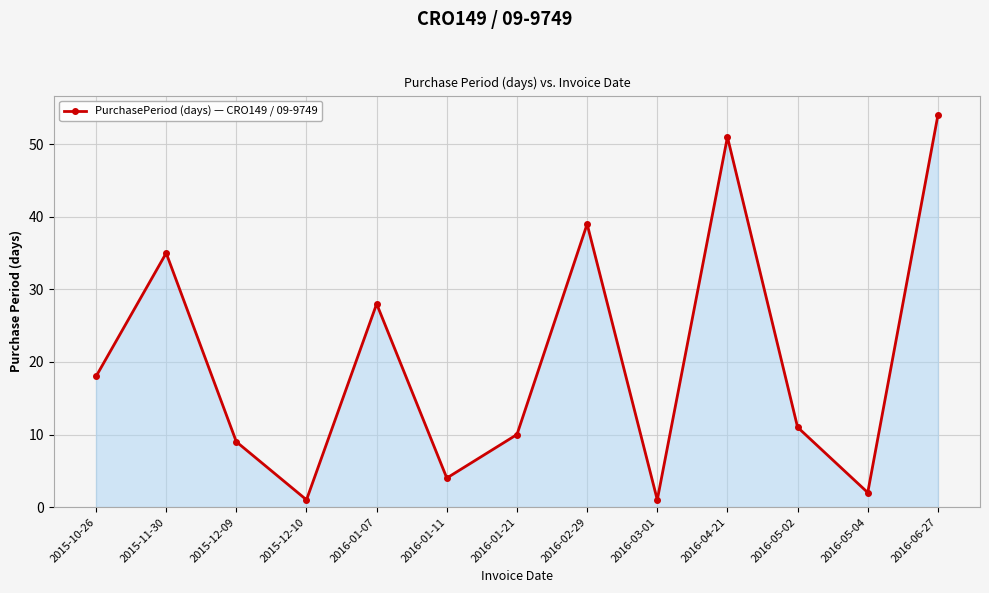

At which category does the chart reach its peak across all series?

2016-06-27